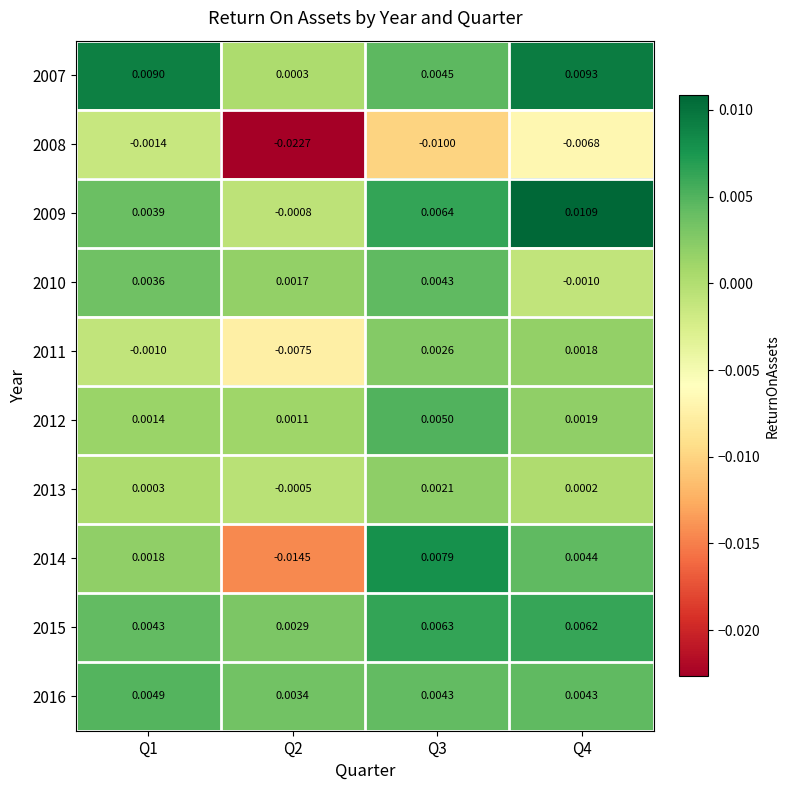

At how many categories does at least one series exceed 0?

4